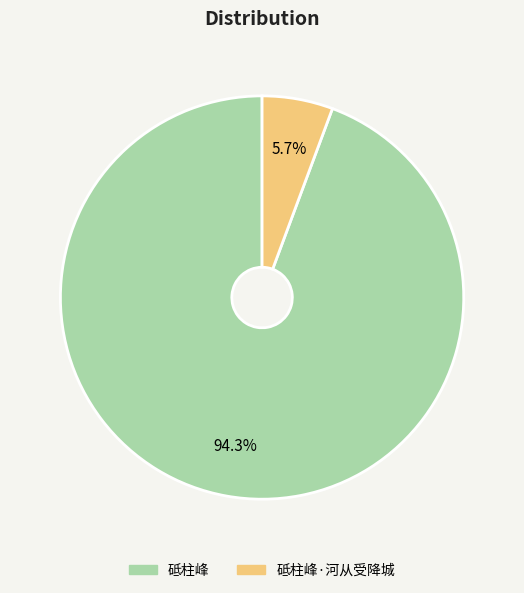

Is it true that 砥柱峰 is 80% of the pie?

False